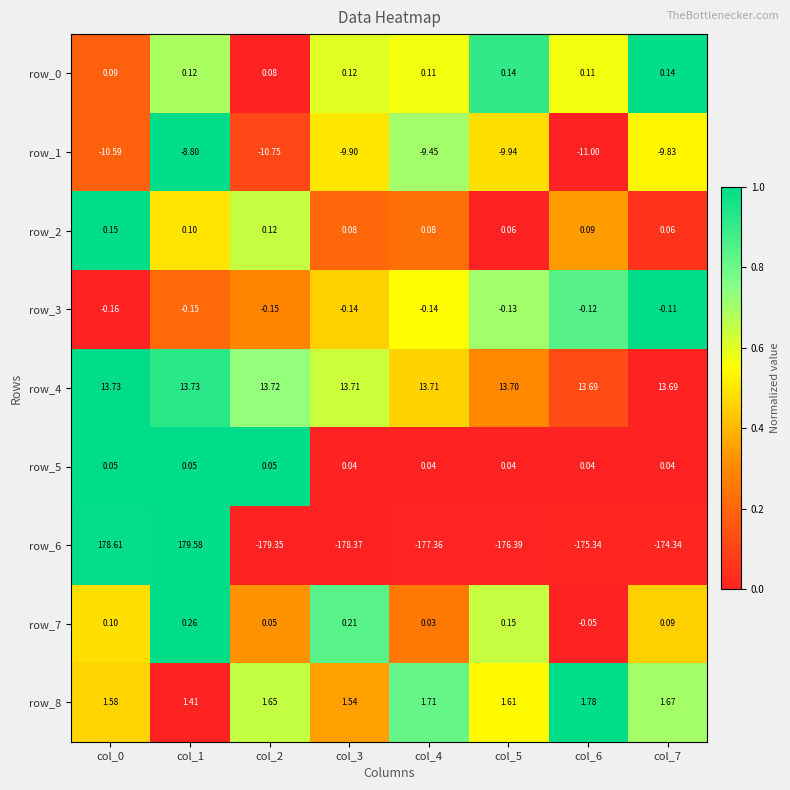

Is the value of row_8 at col_4 greater than the value of row_0 at col_3?

Yes